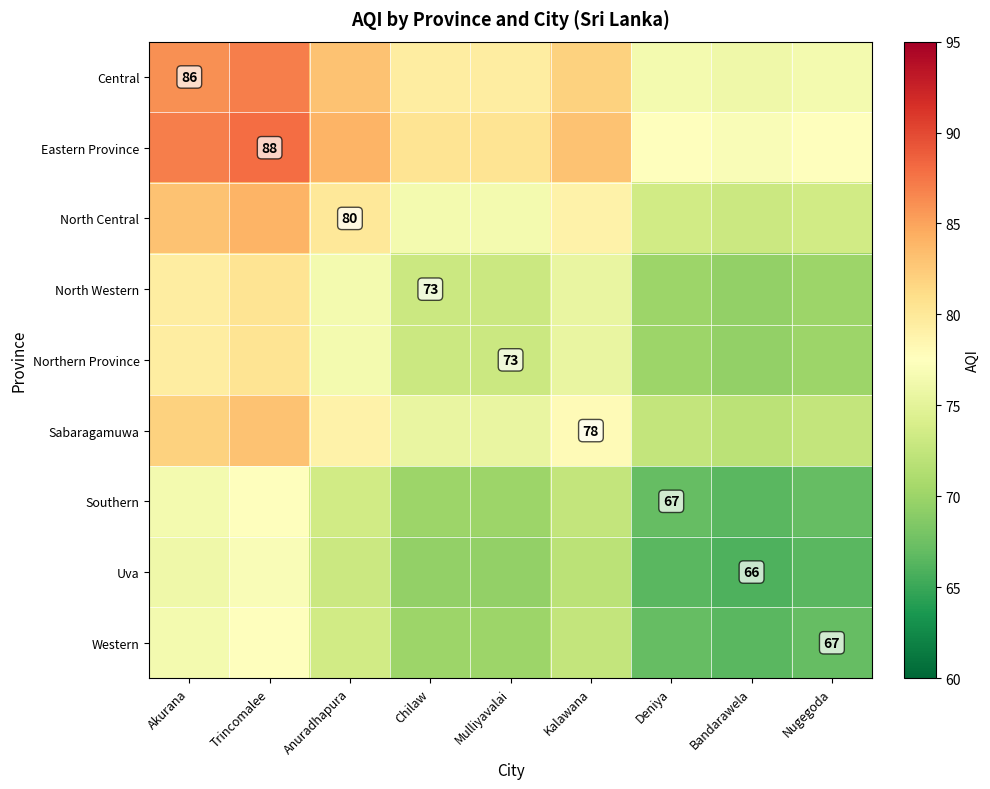

What is the difference between the maximum and minimum values in the North Central series?

11.0